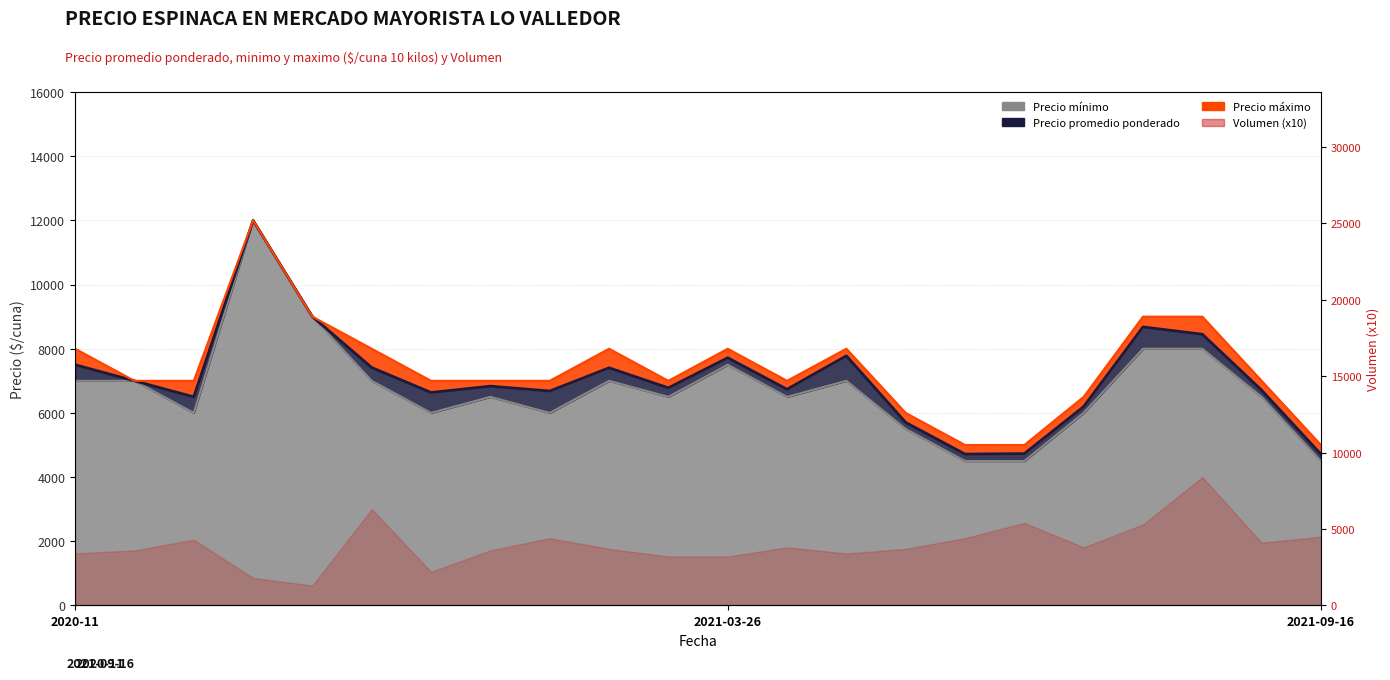

What is the difference between the highest and lowest values at 2021-07-06?

500